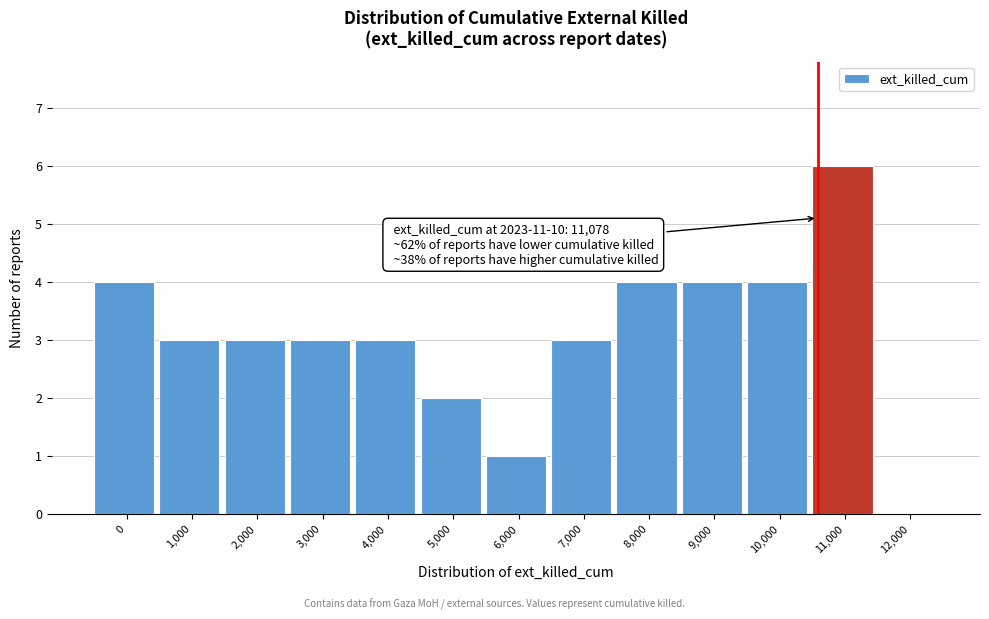

Reading left to right, extract all data points from this chart.

0=4	1,000=3	2,000=3	3,000=3	4,000=3	5,000=2	6,000=1	7,000=3	8,000=4	9,000=4	10,000=4	11,000=6	12,000=0